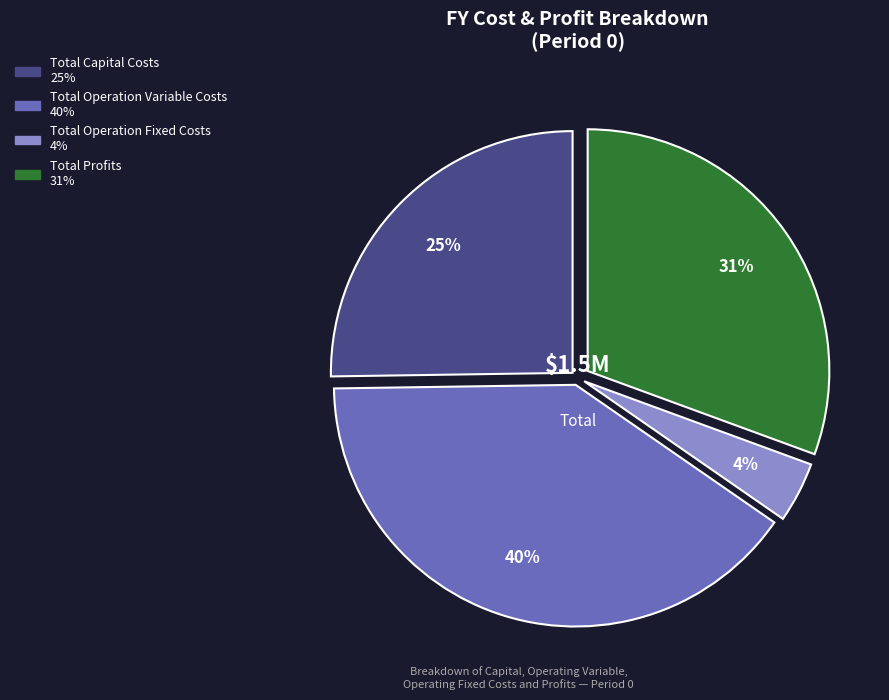

Rank the categories by value from lowest to highest.

Total Operation Fixed Costs, Total Capital Costs, Total Profits, Total Operation Variable Costs